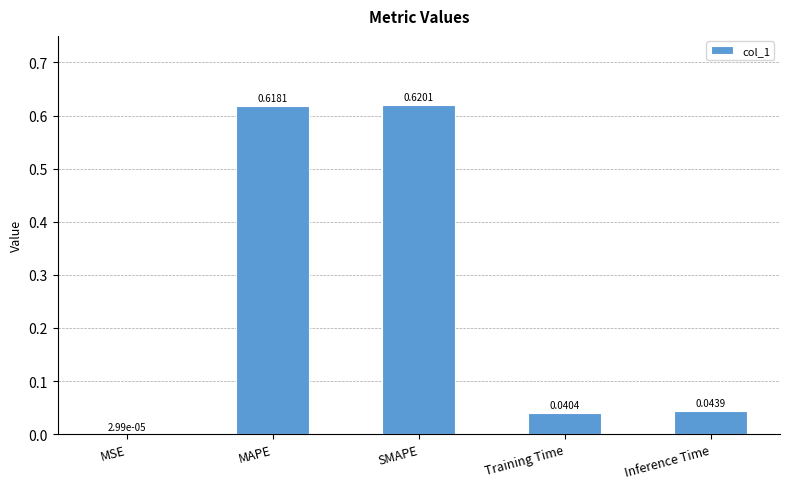

Between Inference Time and SMAPE, which is larger?

SMAPE